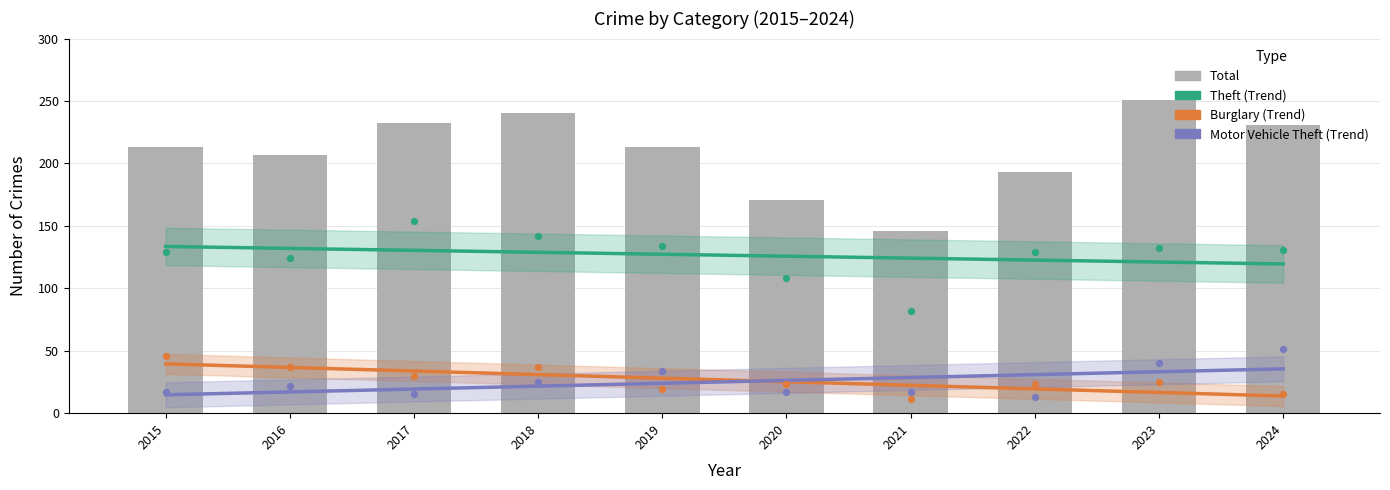

What are all the series names shown in the legend?

Theft (Trend), Burglary (Trend), Motor Vehicle Theft (Trend), Total